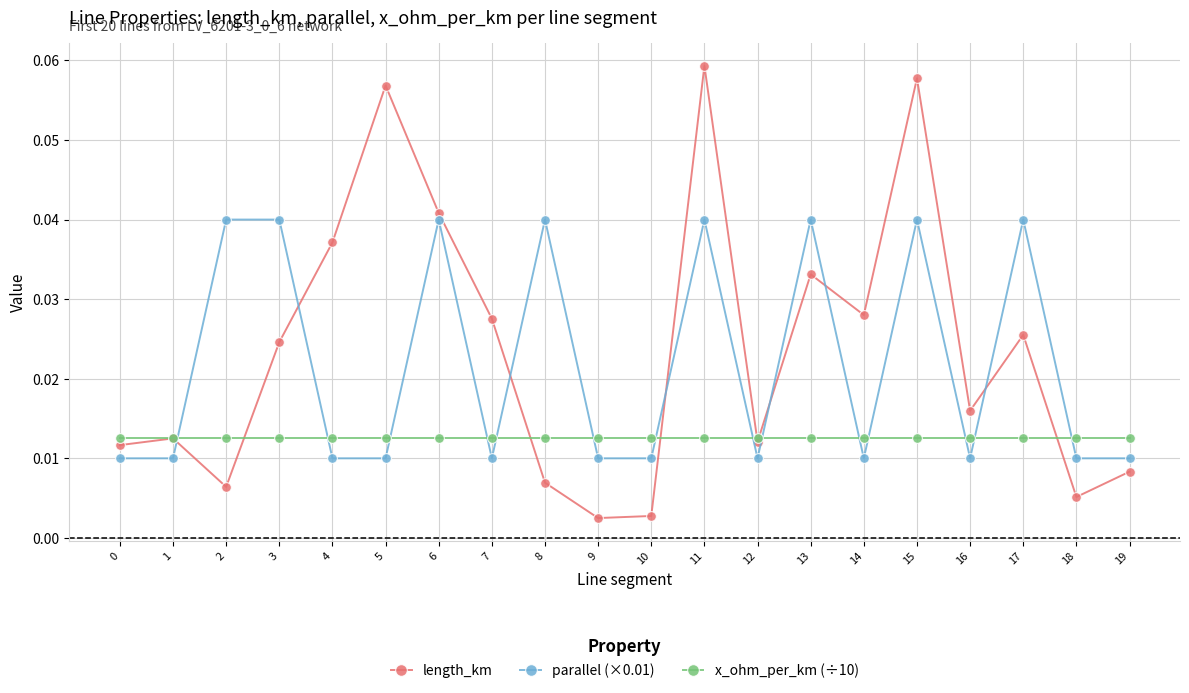

Between 14 and 16, which series saw the biggest shift?

length_km